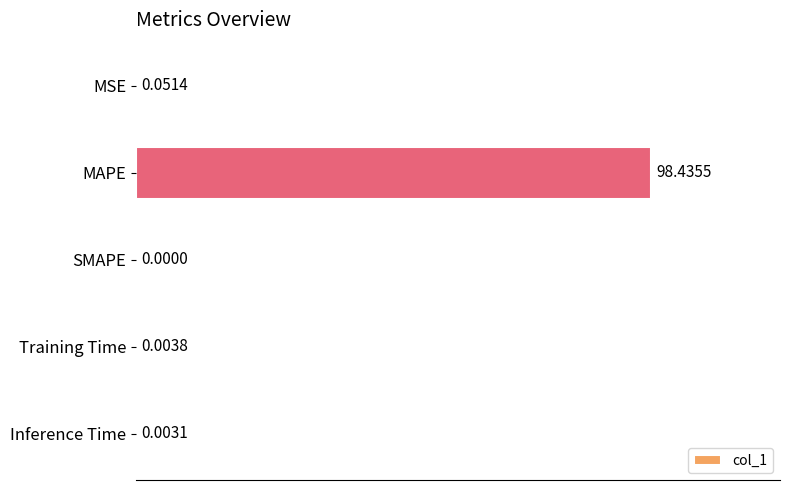

How many values exceed 0?

4